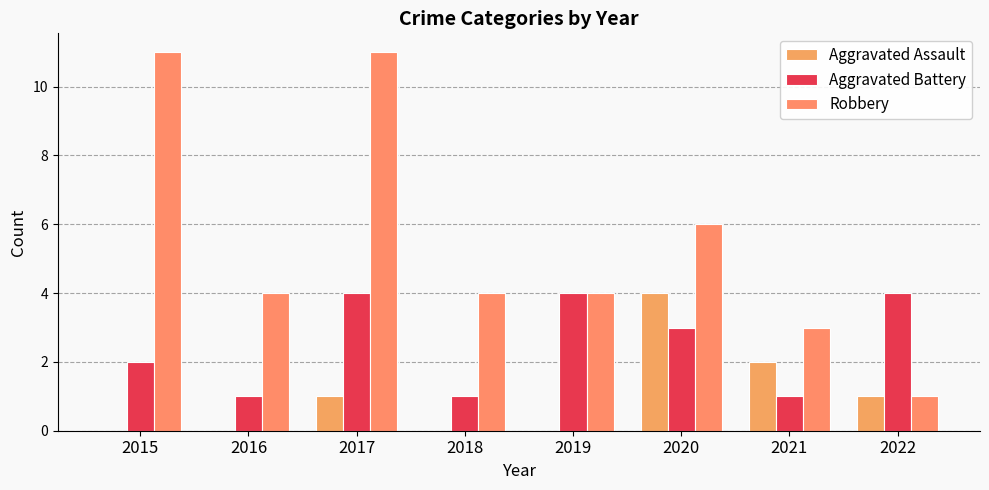

How many series are shown in this chart?

3